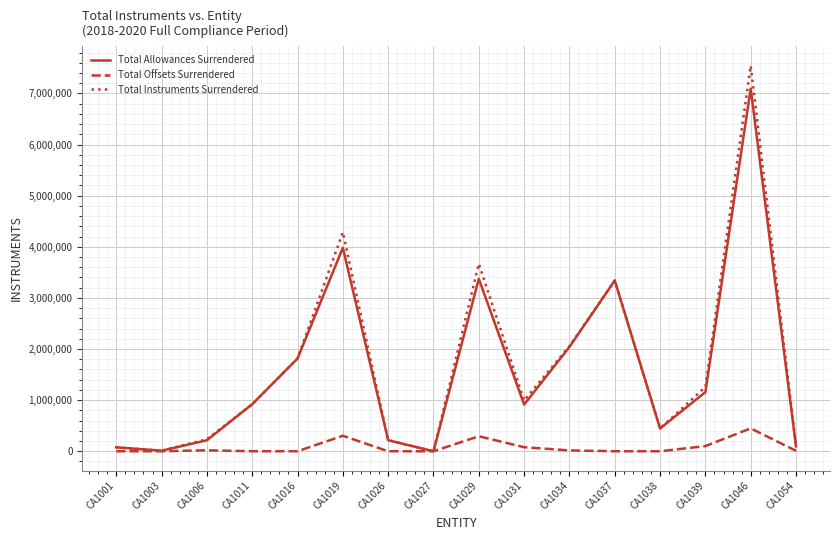

What is the difference between the second highest and second lowest values in the Total Instruments Surrendered series?

4273602